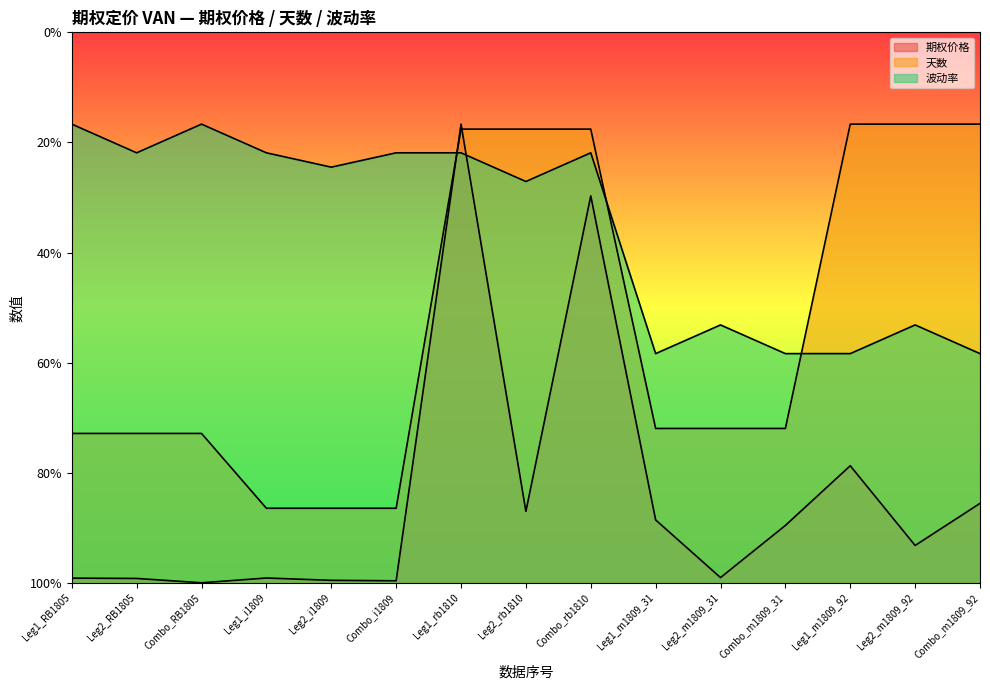

Which series has the largest total across all categories?

波动率